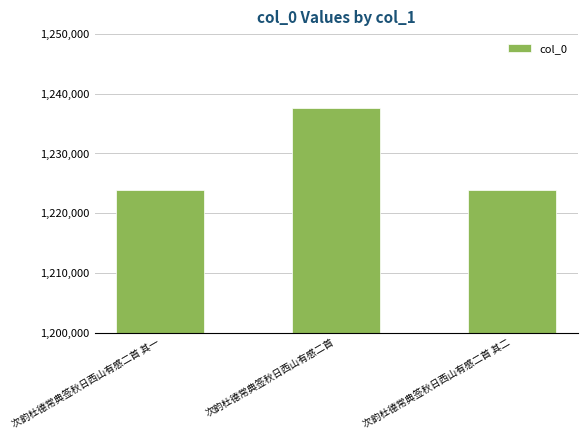

How many bars are there in total?

3